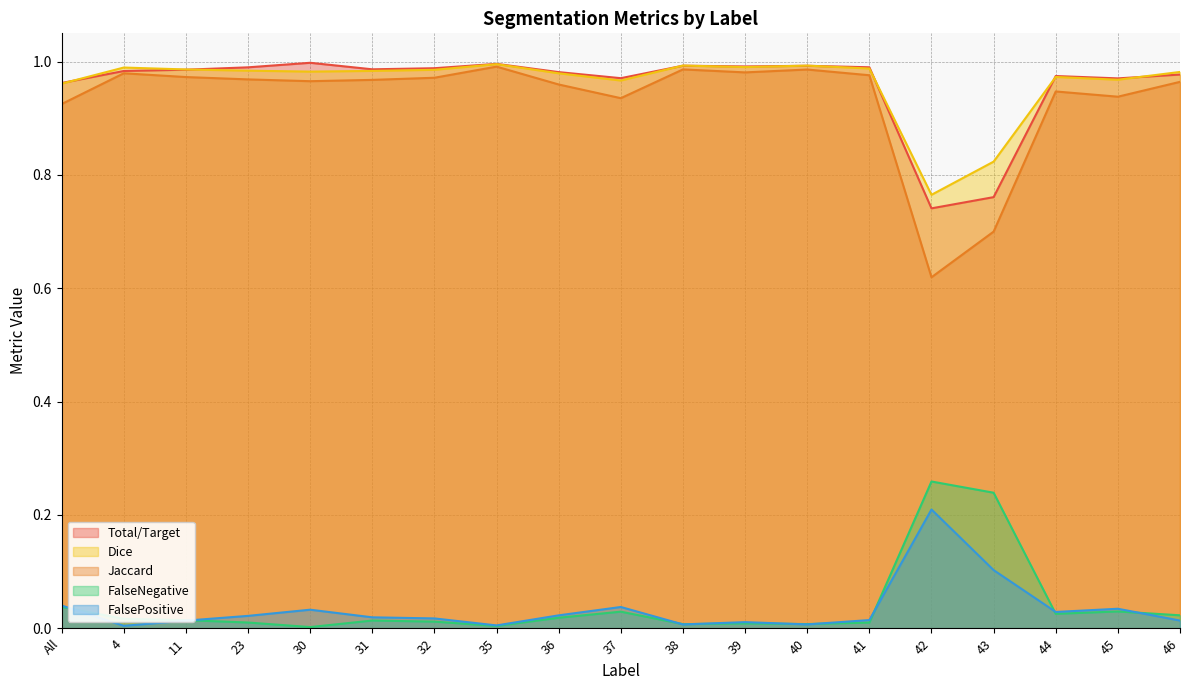

Which series has the widest spread of values?

Jaccard